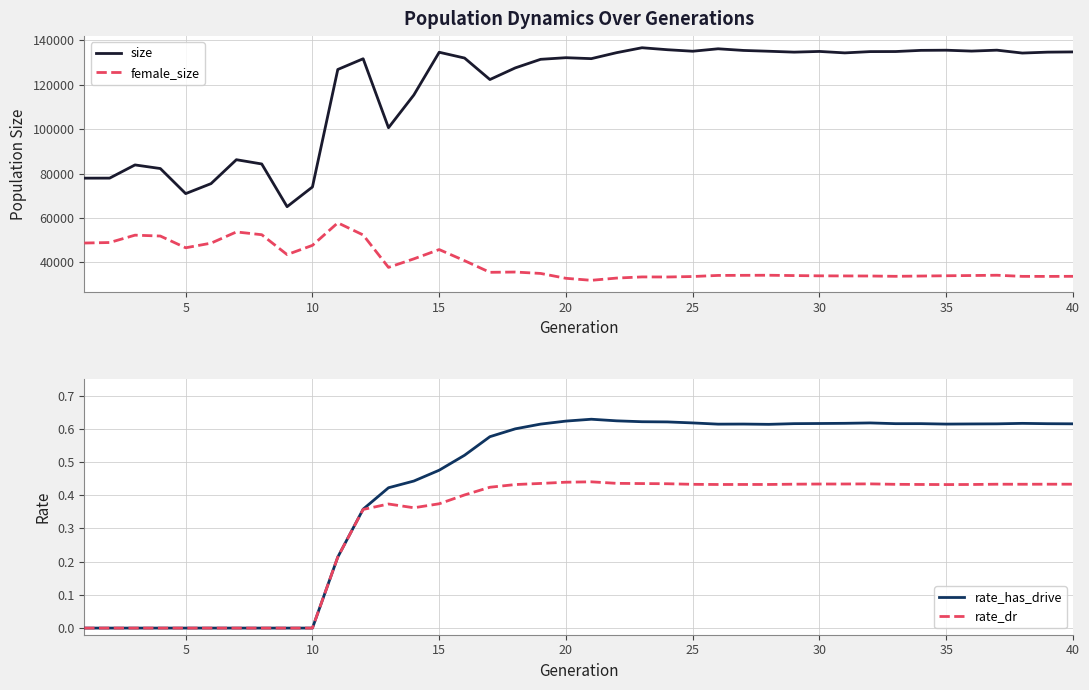

True or false: rate_dr has more than 0 interior local peaks.

True